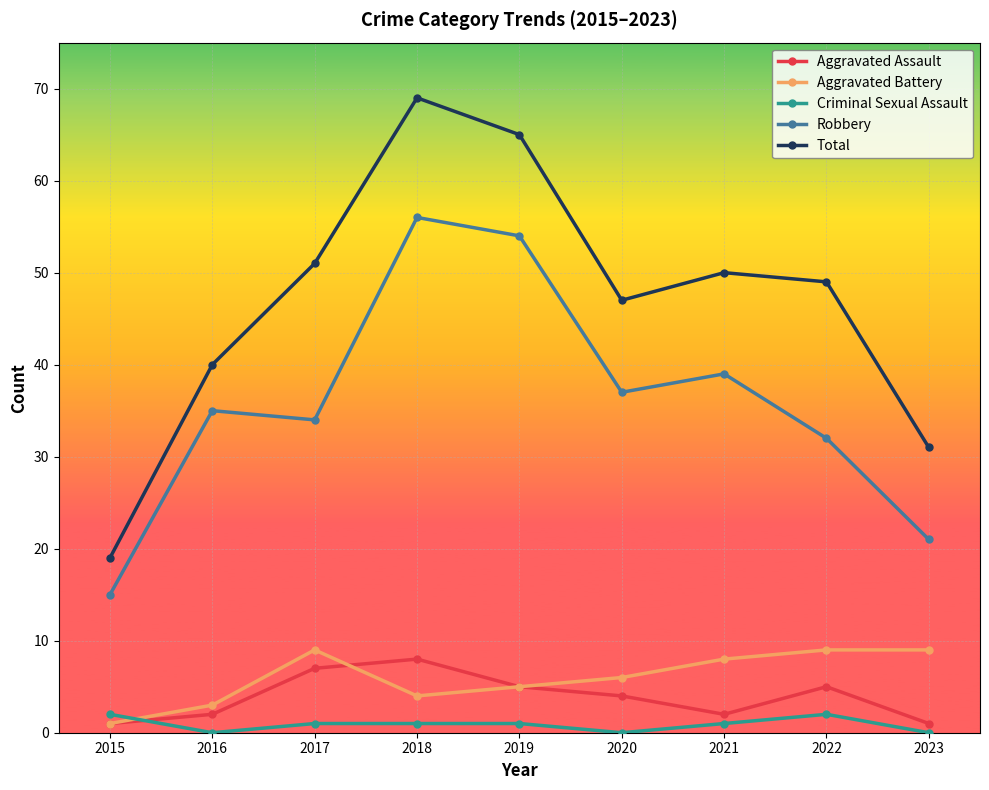

True or false: Total and Robbery cross at least once.

False